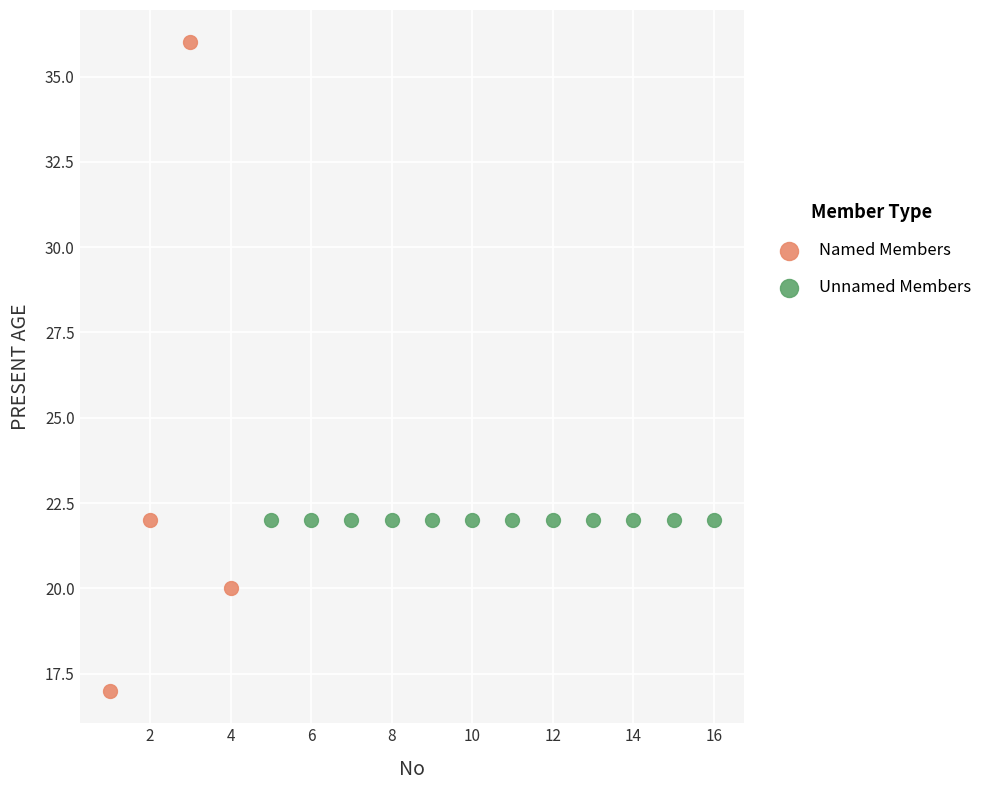

Which series reaches the maximum Y coordinate?

Named Members